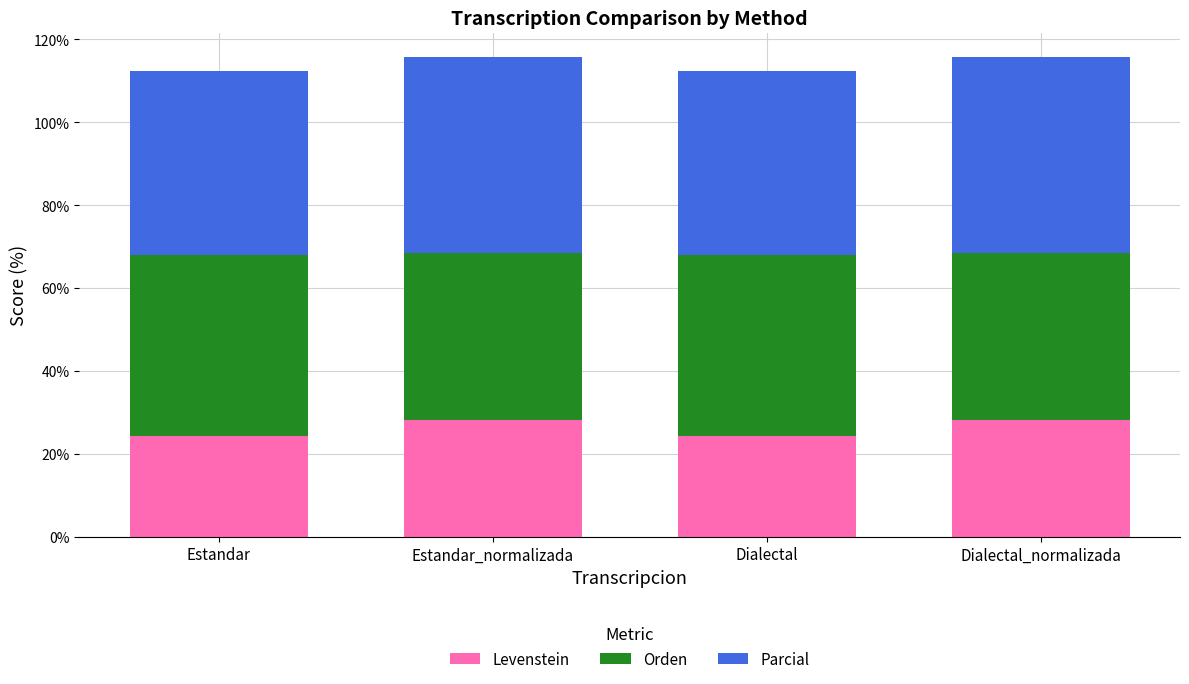

How many data points in Levenstein are above 28?

2